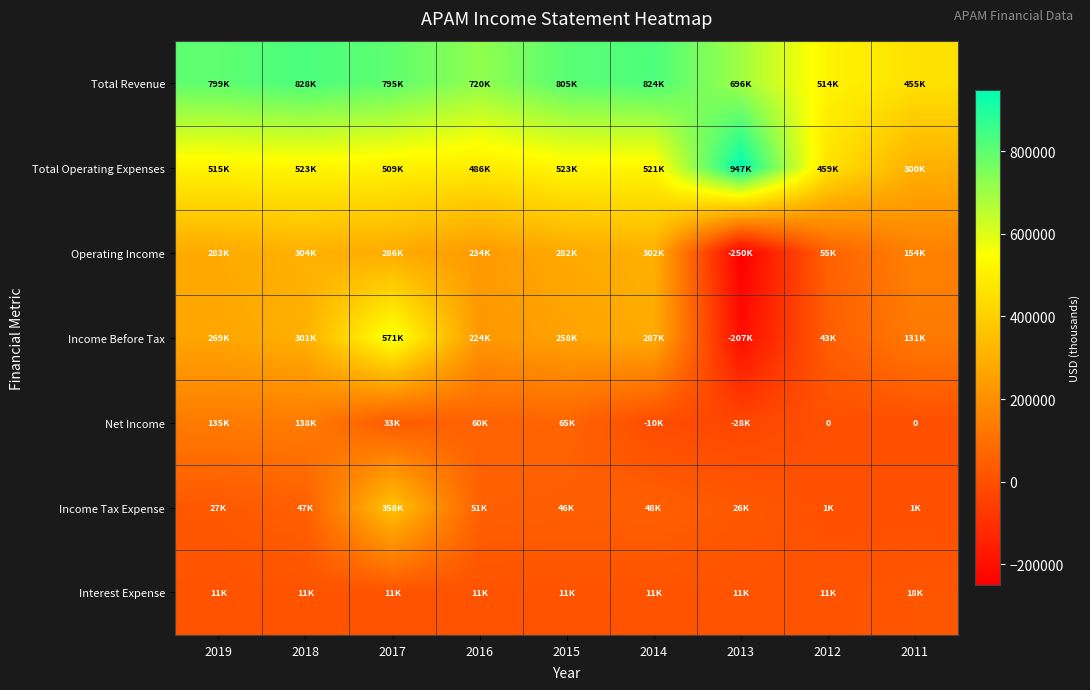

Rank the series at 2018 from lowest to highest value.

Interest Expense, Income Tax Expense, Net Income, Income Before Tax, Operating Income, Total Operating Expenses, Total Revenue